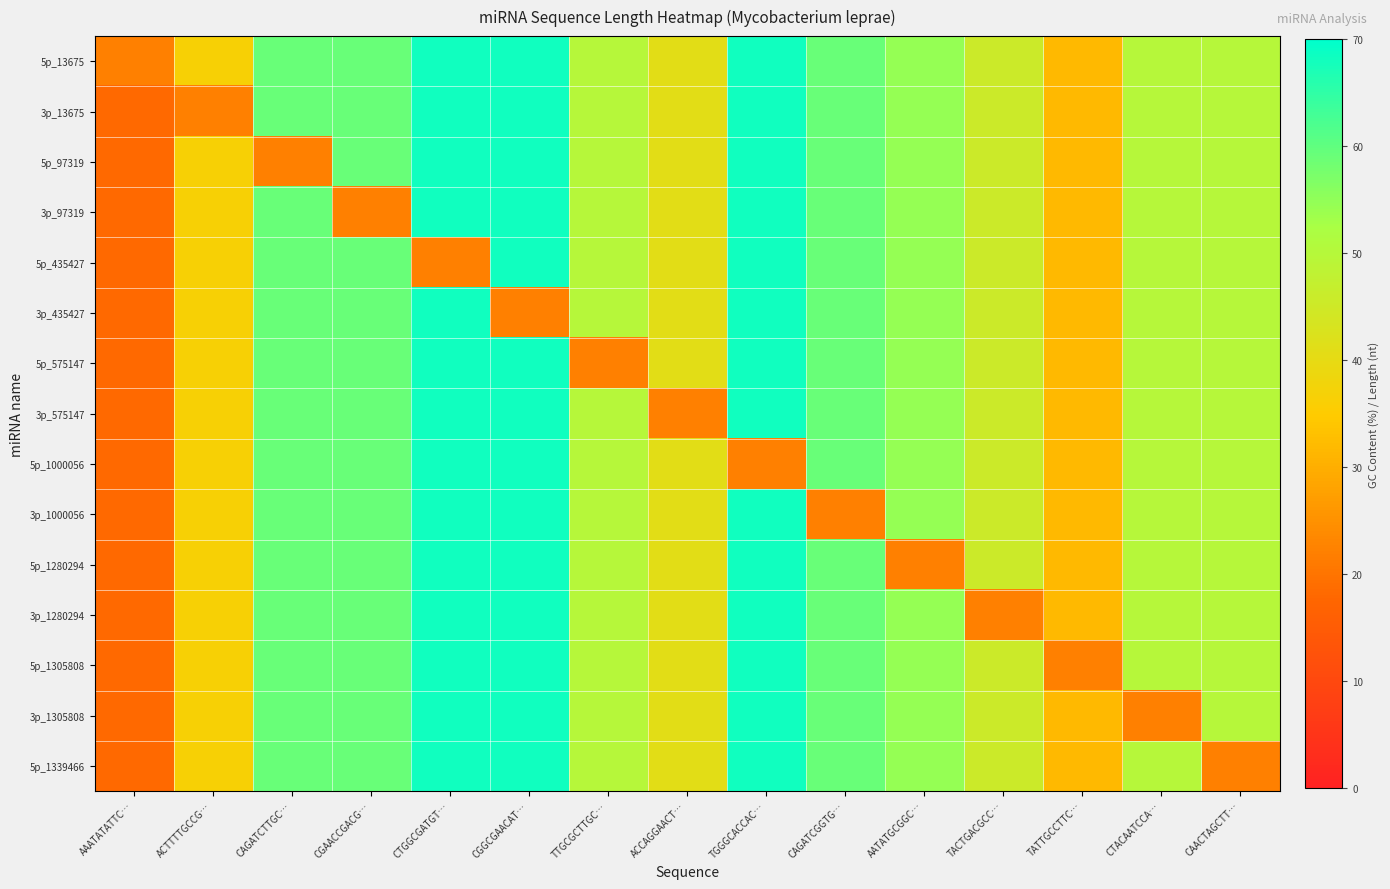

Which category has the highest value across all series?

CTGGCGATGT…